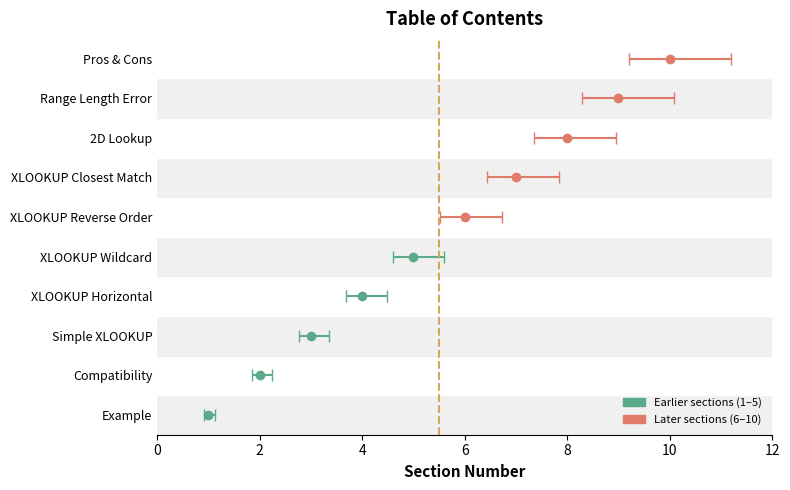

What is the difference between the values at Pros & Cons and XLOOKUP Wildcard?

5